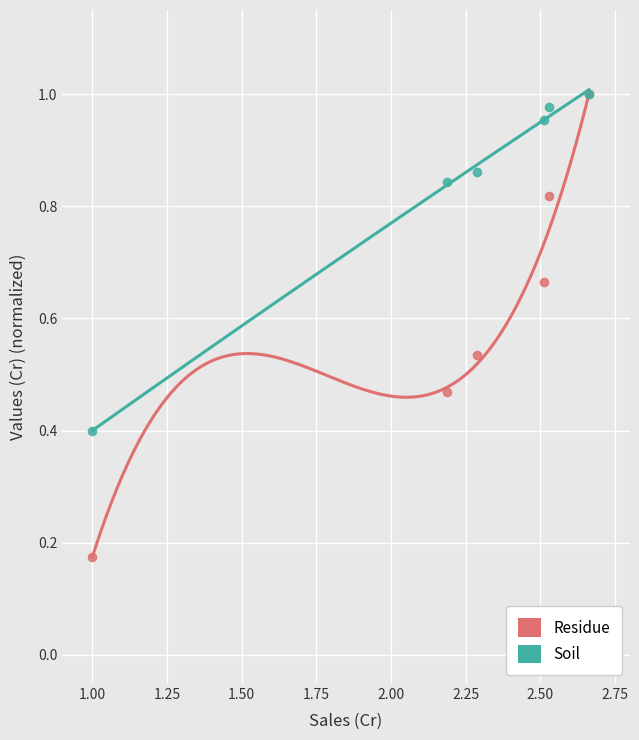

In the Soil series, what Y value is closest to 0?

0.4